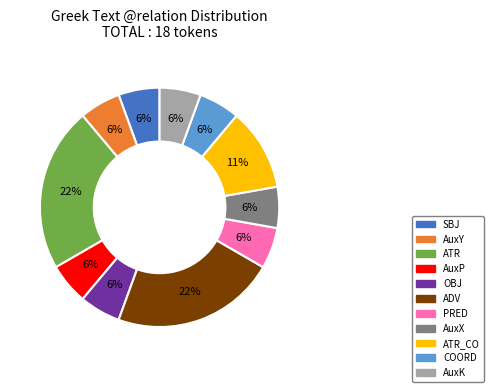

Count the number of slices in the pie.

11